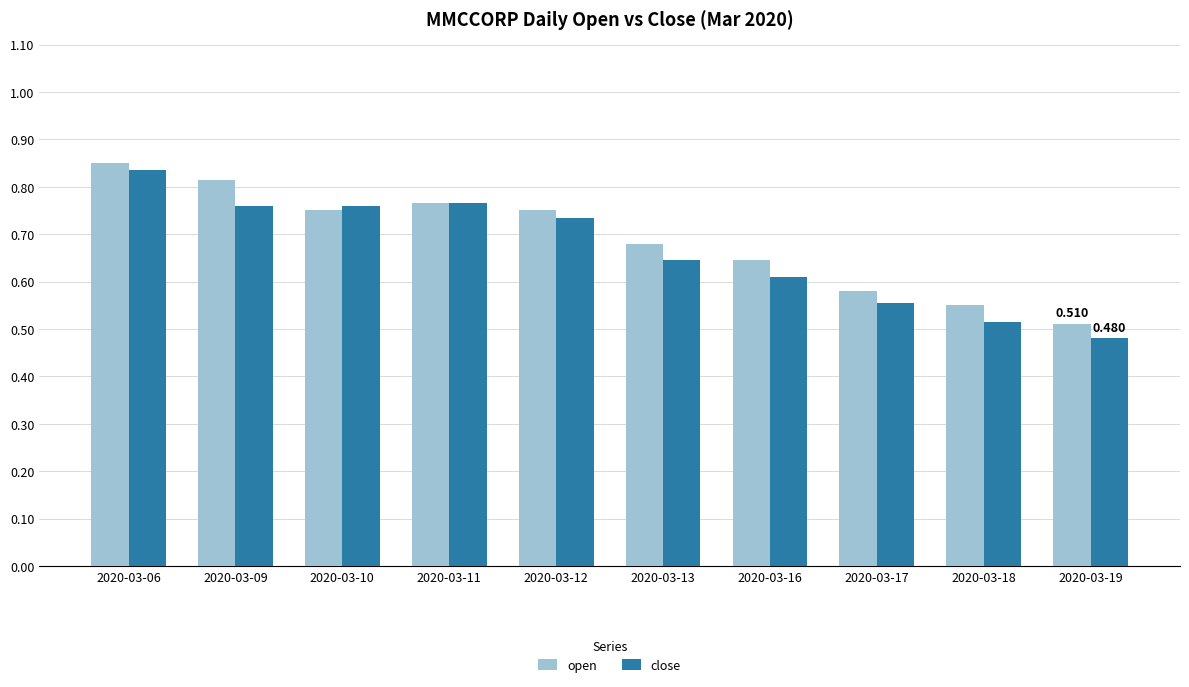

The close series shows 0.5 at 2020-03-19. True or false?

True